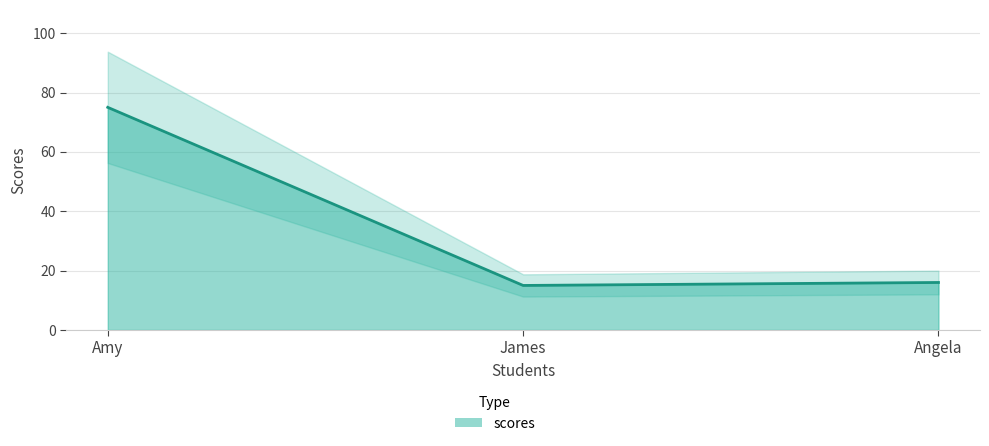

Rank the categories by value from highest to lowest.

Amy, Angela, James